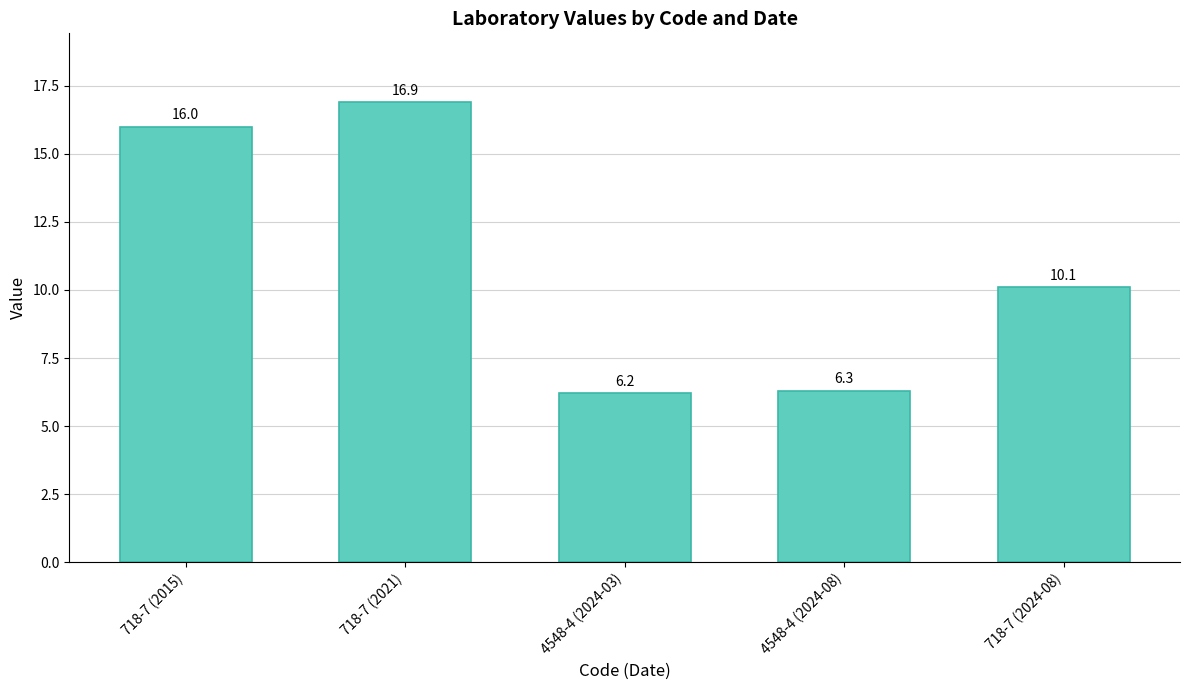

Does the chart contain any negative values?

No